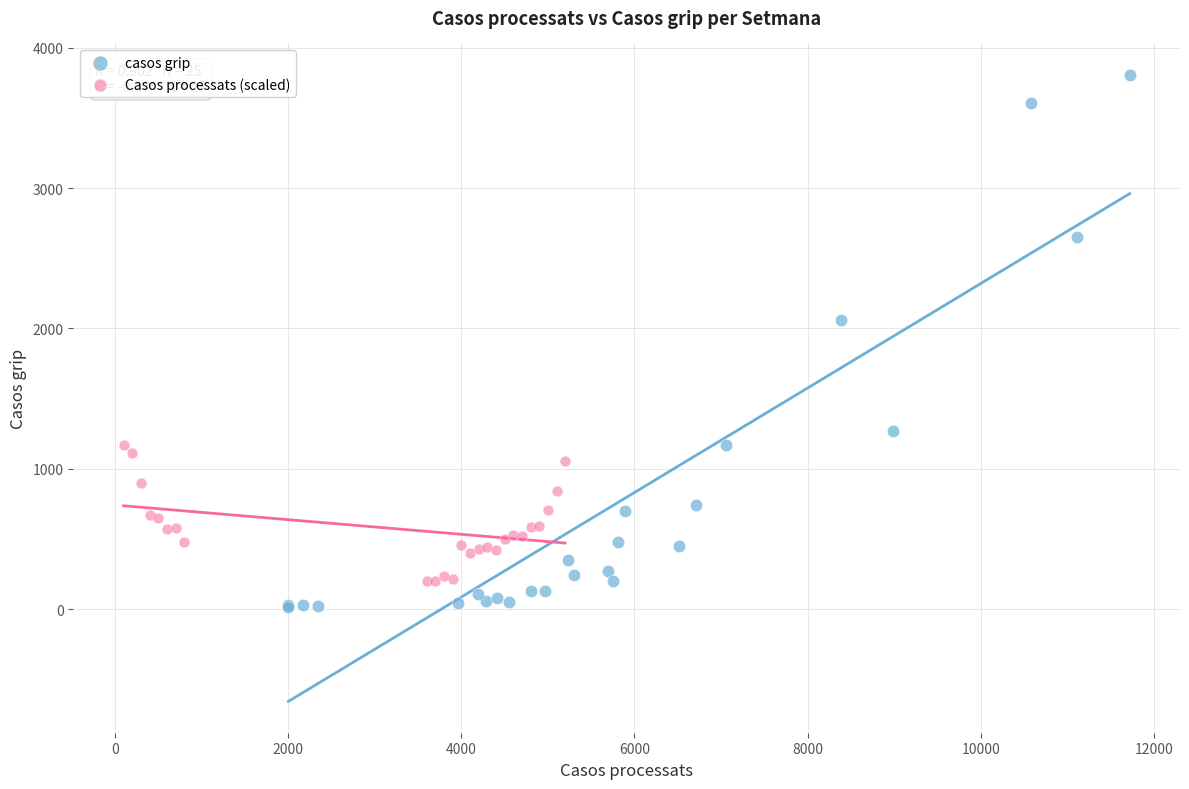

Which series contains the highest Y value?

casos grip